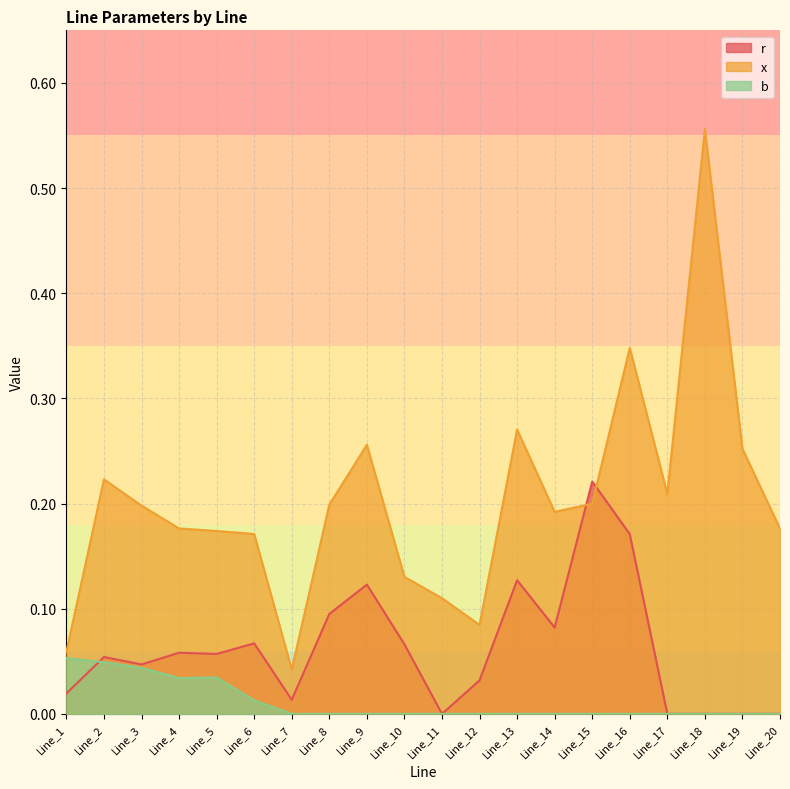

Where is the first local maximum for x?

Line_2